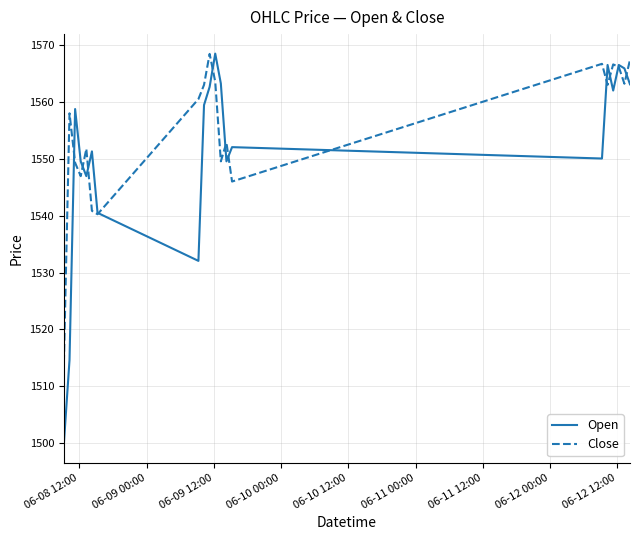

Does the chart display data point markers on the line(s)?

No